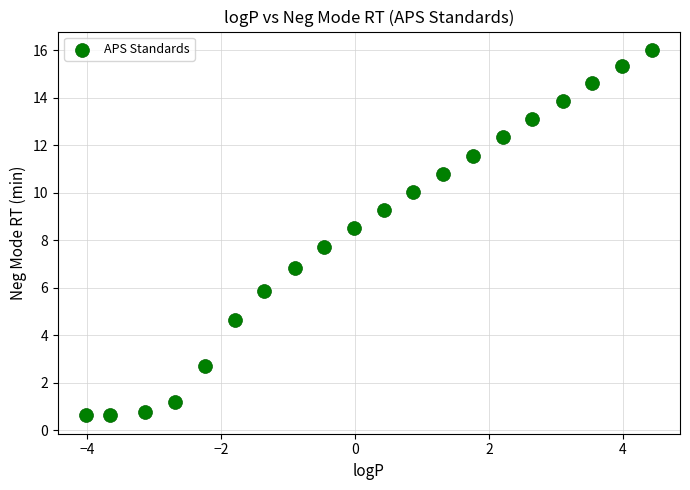

What Y value in the scatter plot is closest to 8?

7.7